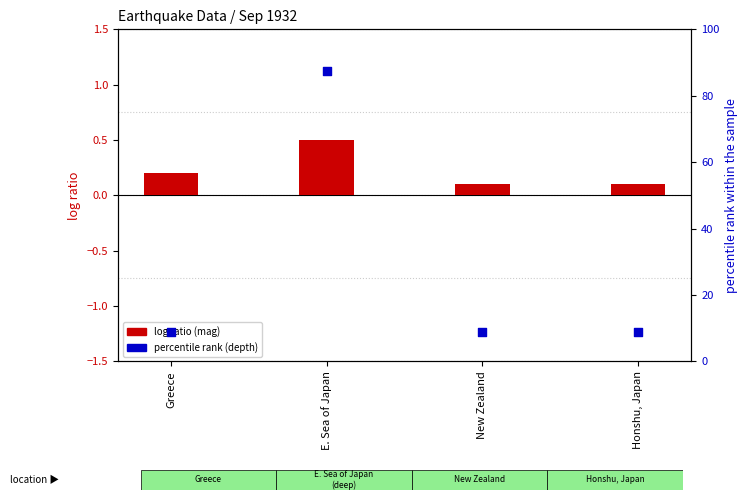

Is the value of percentile rank (depth) at E. Sea of Japan greater than the value of log ratio (mag - 6.5) at Greece?

Yes